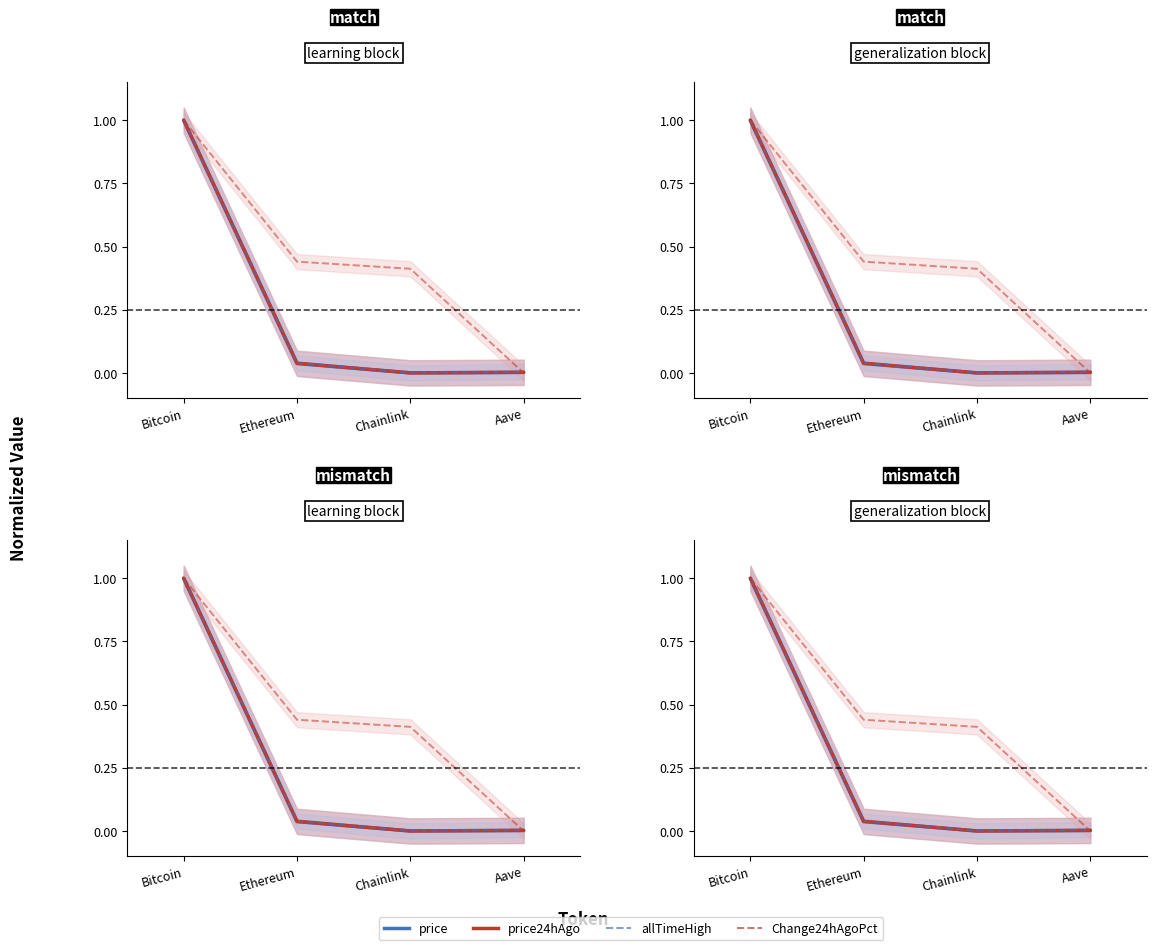

What is the difference between the maximum and minimum values in the price series?

1.0